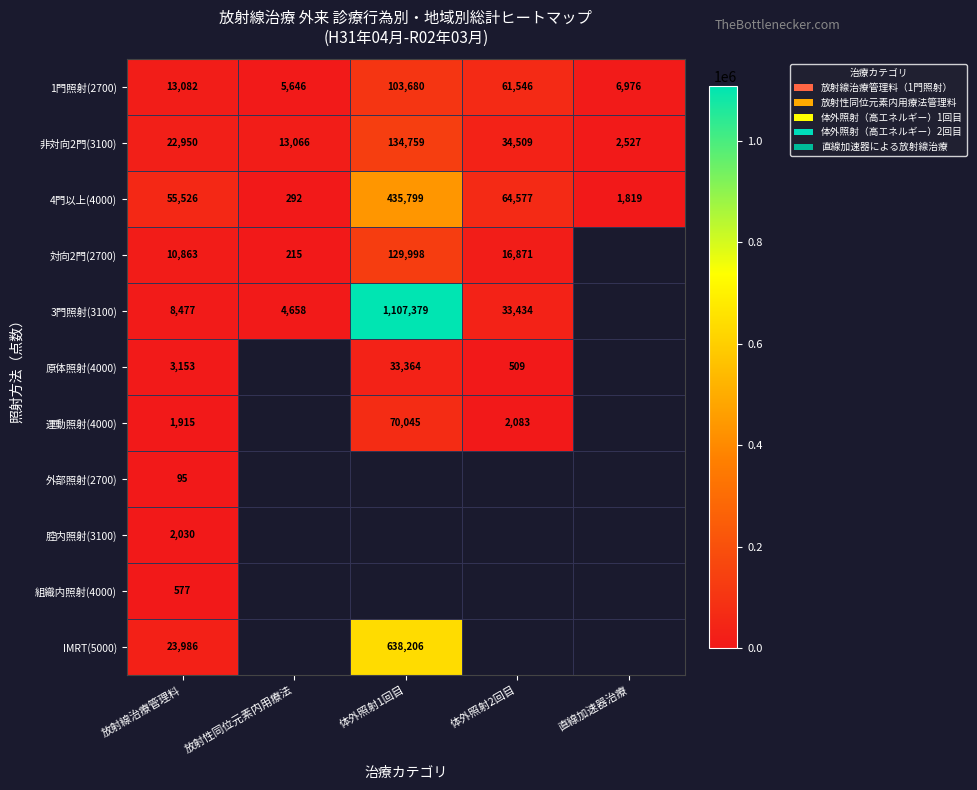

At which label is 1門照射(2700) closest to 54663?

体外照射2回目